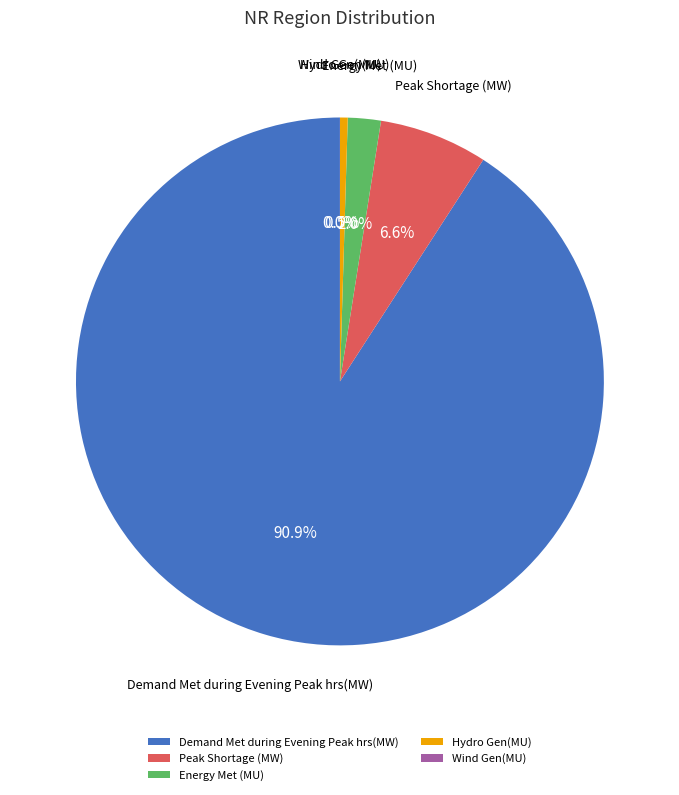

Between Energy Met (MU) and Demand Met during Evening Peak hrs(MW), which is larger?

Demand Met during Evening Peak hrs(MW)